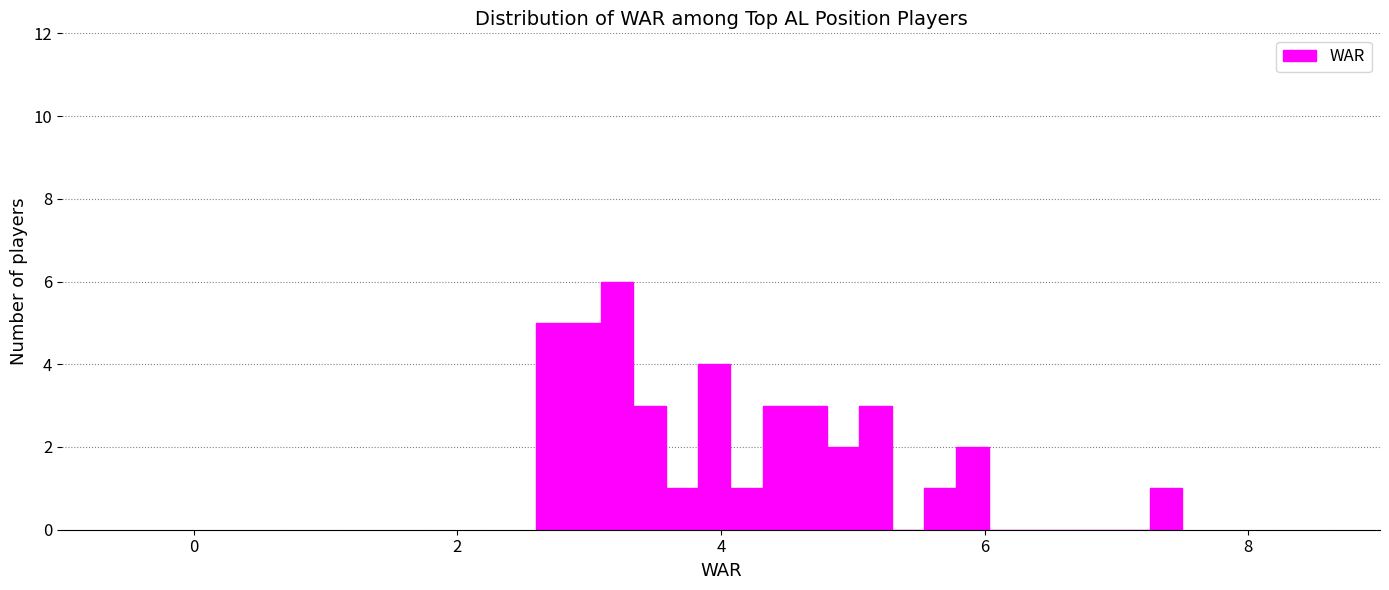

Read against the x-axis, roughly where is the centre of the tallest bar?

3.2